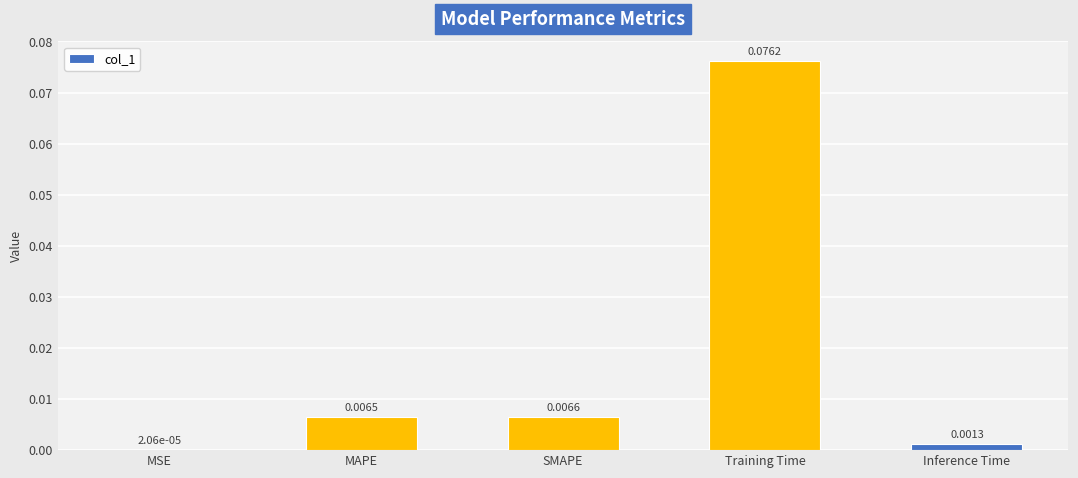

Count the number of data series in this chart.

1